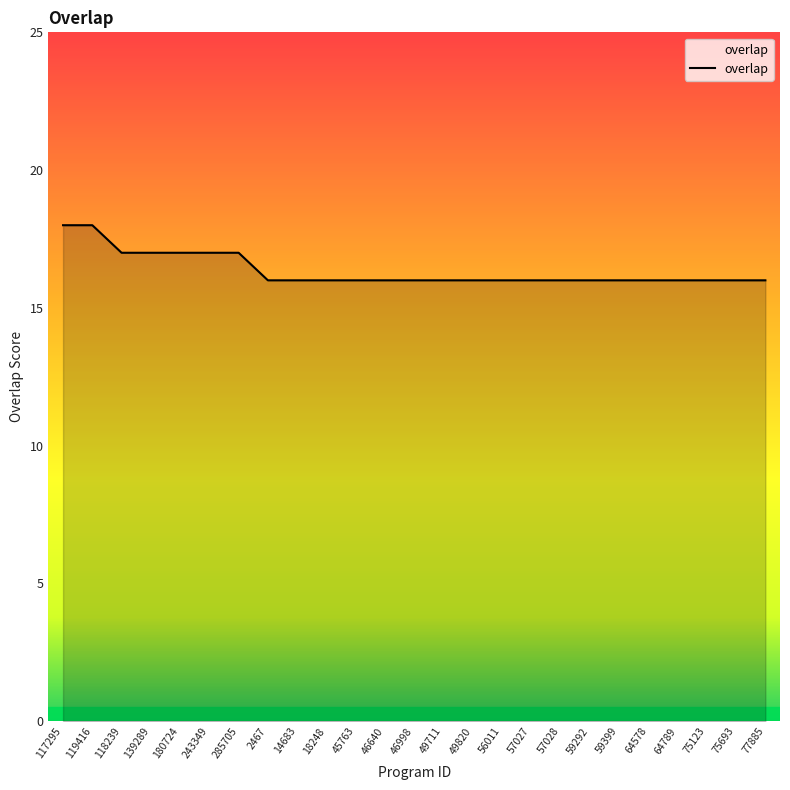

How many lines are shown in the chart?

1